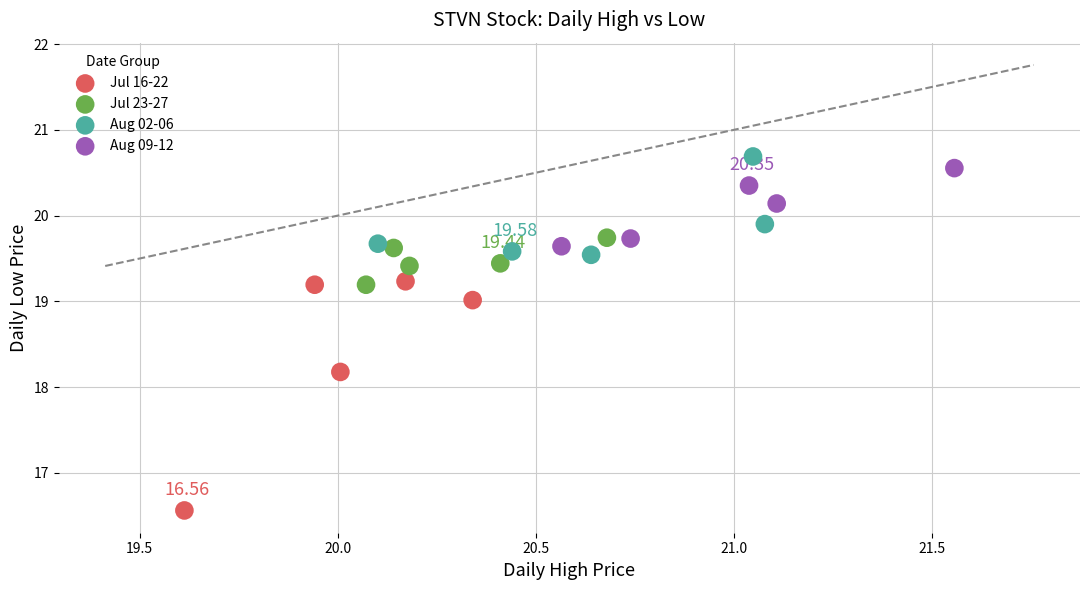

Which series has the largest Y range (max minus min)?

Jul 16-22